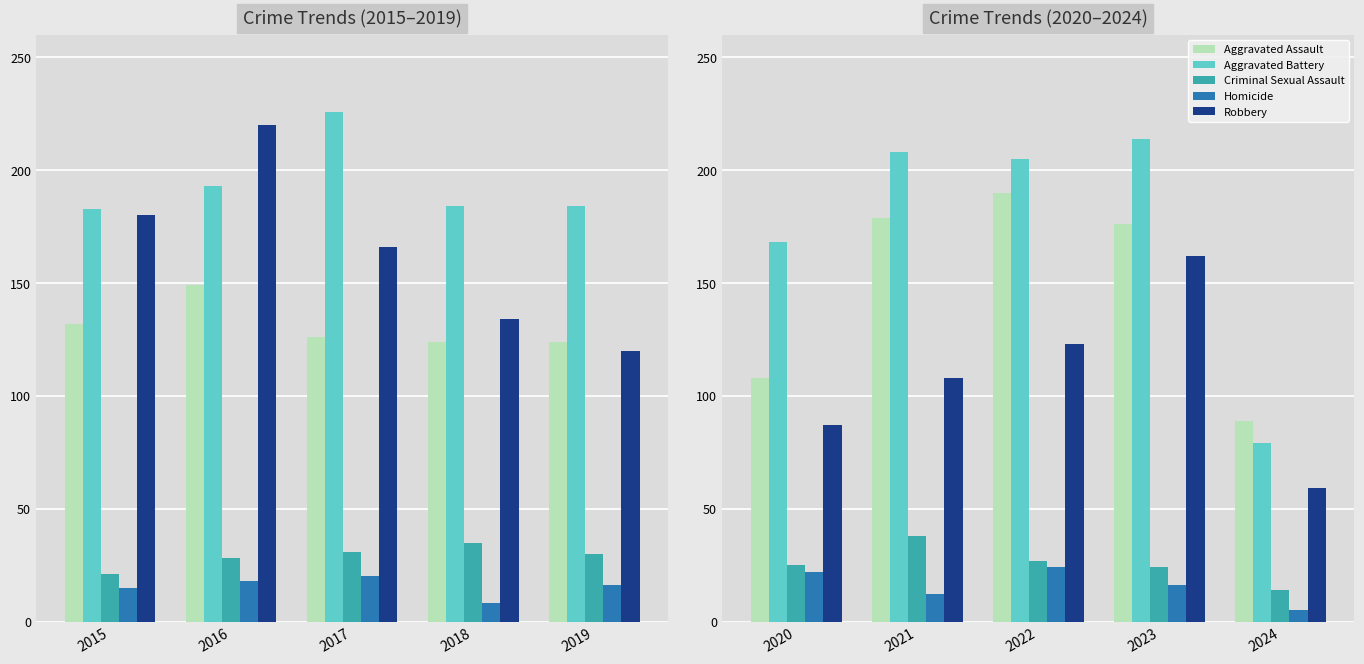

What is the value of the Aggravated Battery bar at the 5th from the left?

79